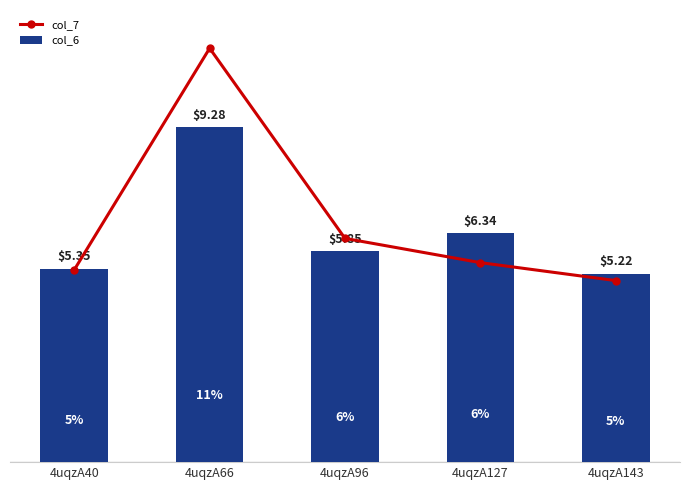

What is the maximum value shown in the chart?

11.5